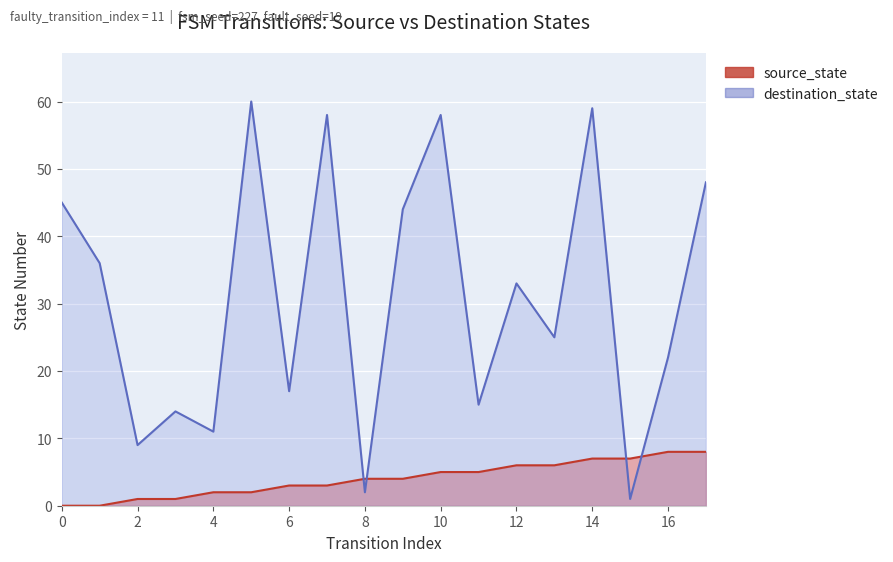

Reading left to right, extract all data points from this chart.

source_state: 0	0	1	1	2	2	3	3	4	4	5	5	6	6	7	7	8	8
destination_state: 45	36	9	14	11	60	17	58	2	44	58	15	33	25	59	1	22	48